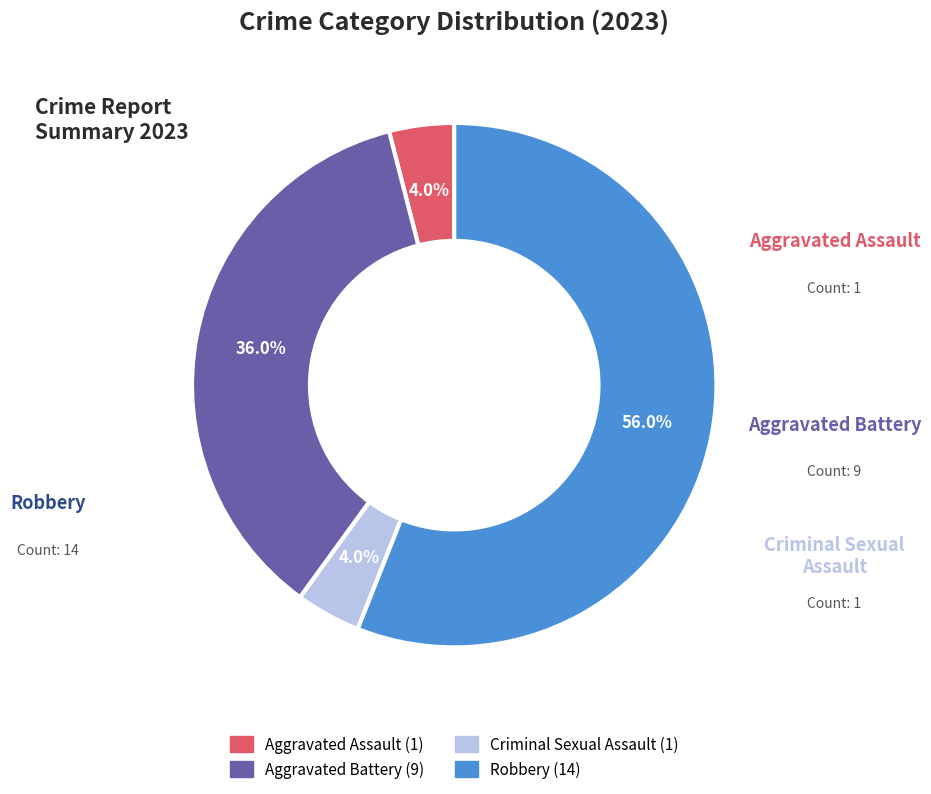

Is it true that Criminal Sexual Assault is 4% of the pie?

True